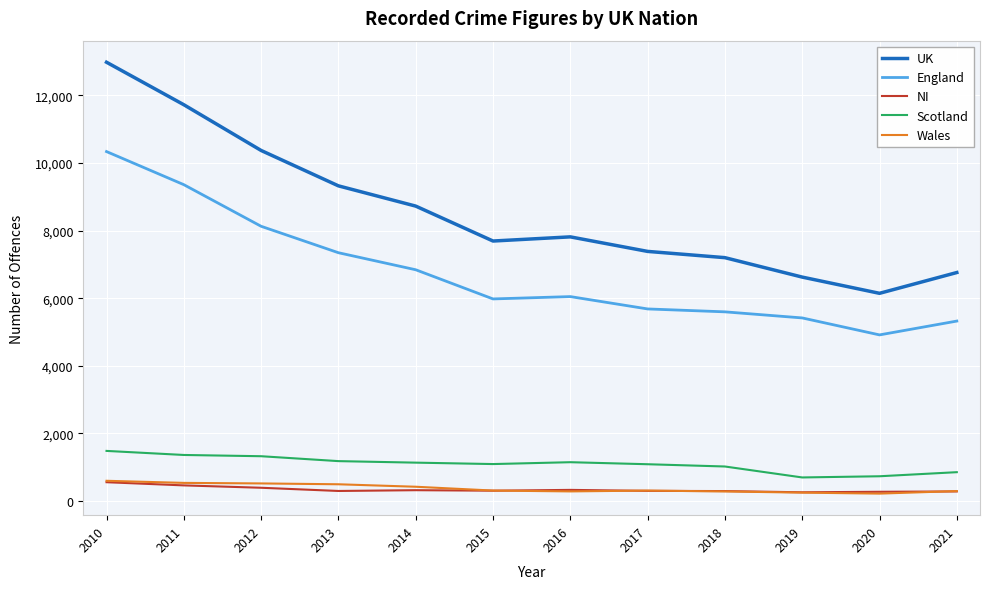

True or false: Wales has more than 0 interior local peaks.

True